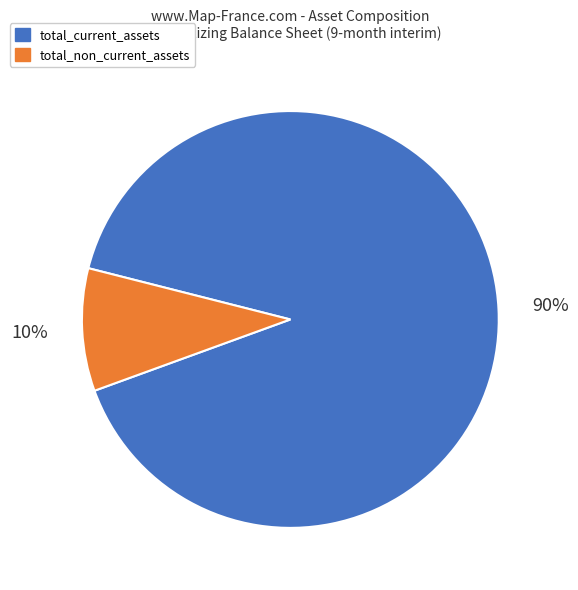

To the nearest percent, what is the average slice percentage?

50%